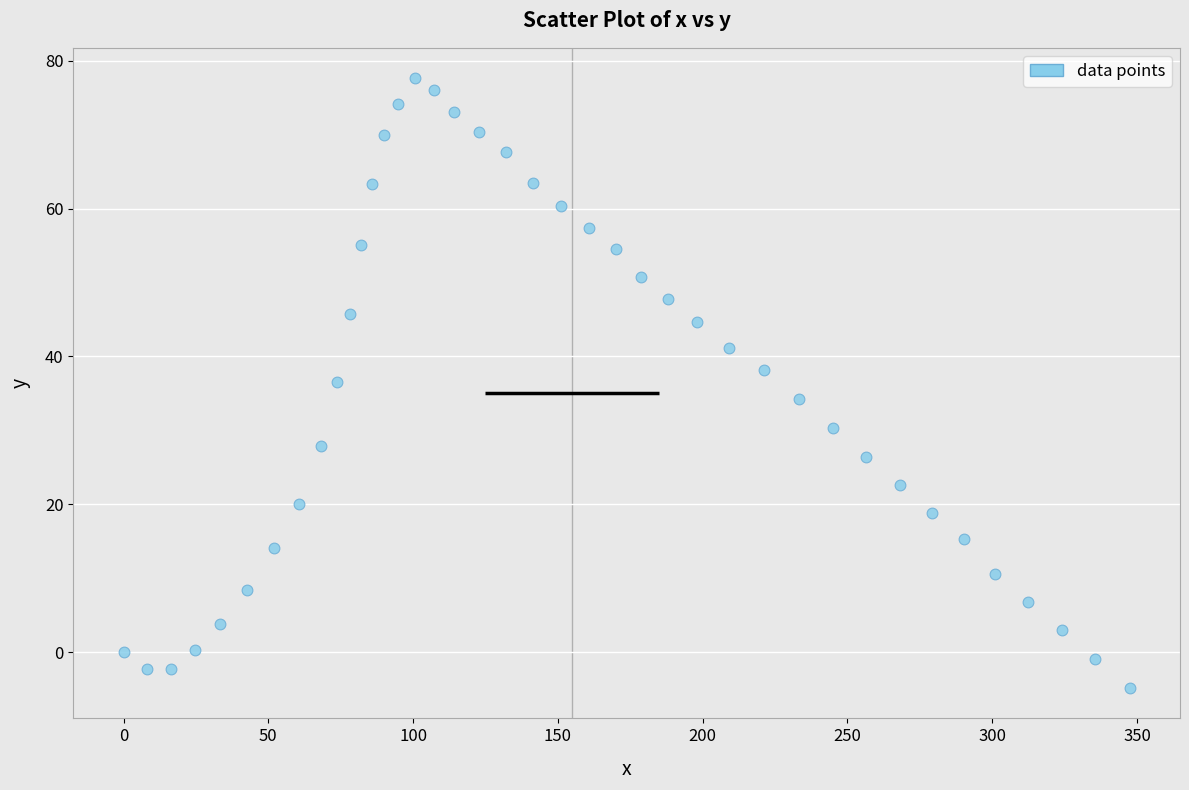

What is the range of X values (max minus min)?

347.5